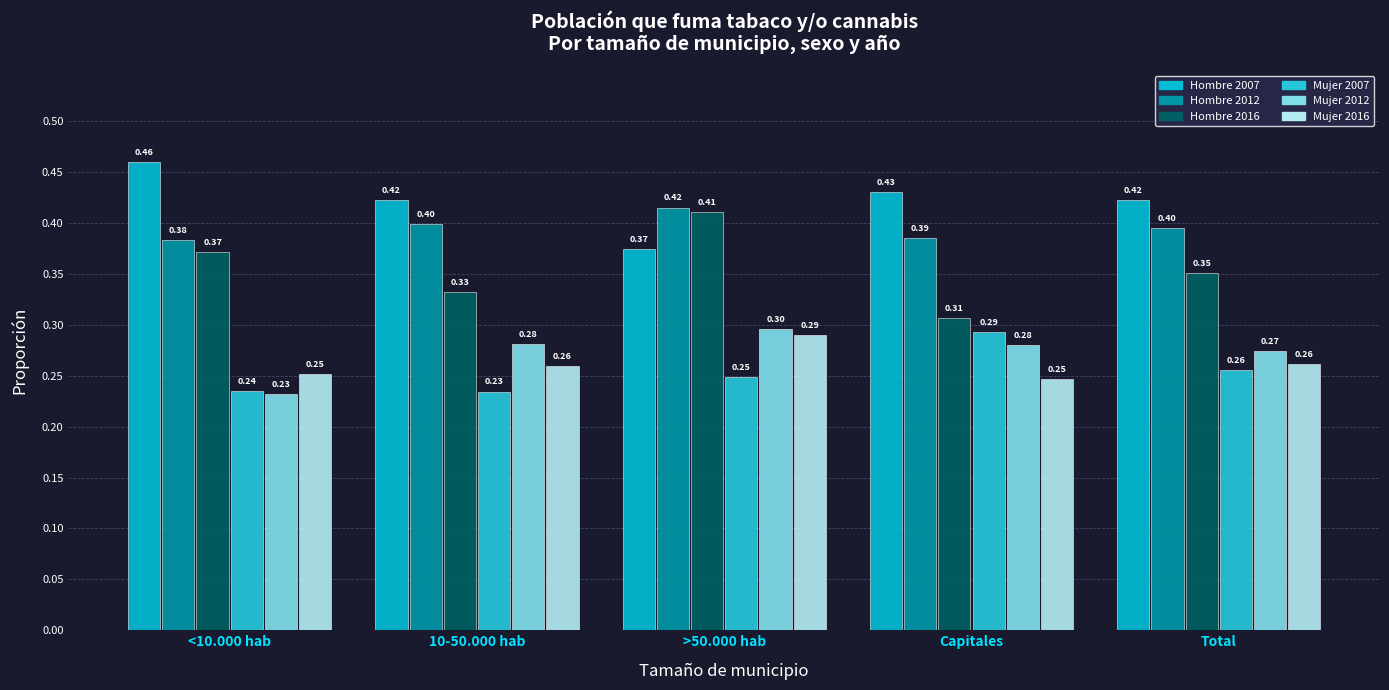

Between <10.000 hab and Capitales, which series saw the biggest shift?

Hombre 2016